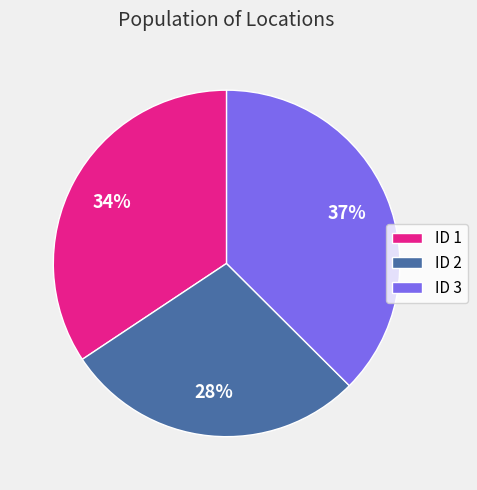

What is the largest slice in the pie chart?

ID 3